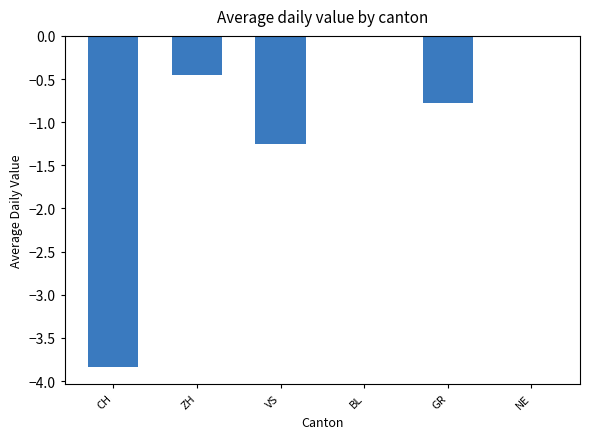

Count the number of data series in this chart.

1